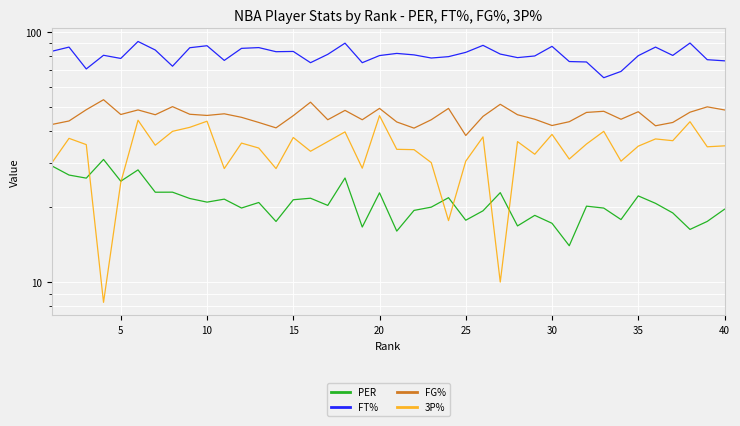

How many lines are shown in the chart?

4